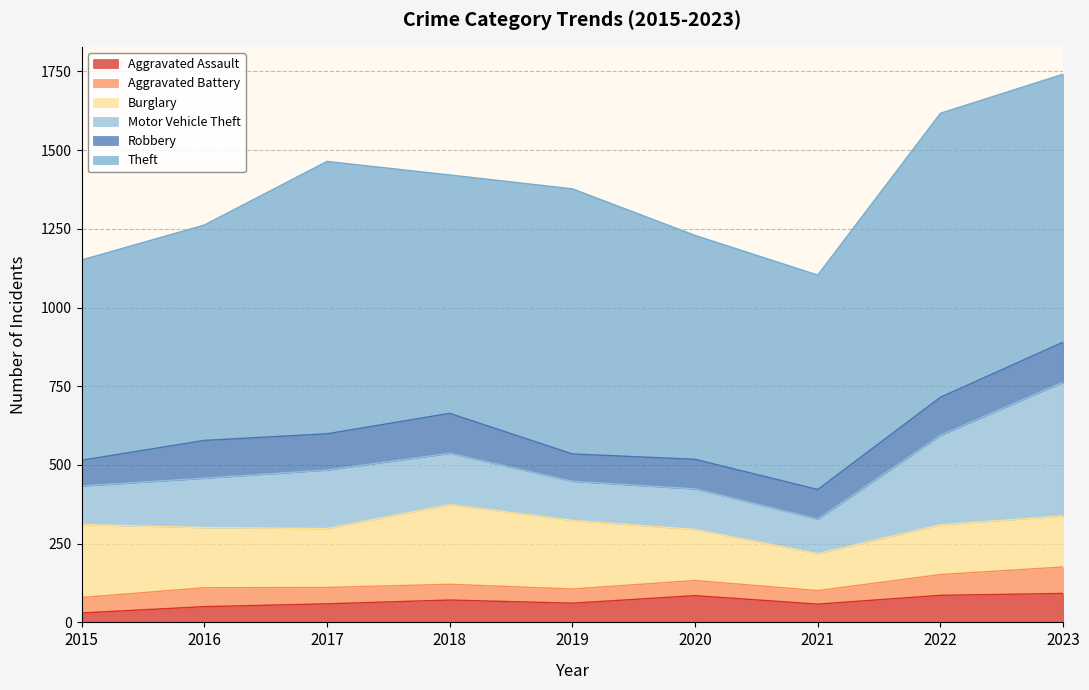

Which series has the widest spread of values?

Motor Vehicle Theft